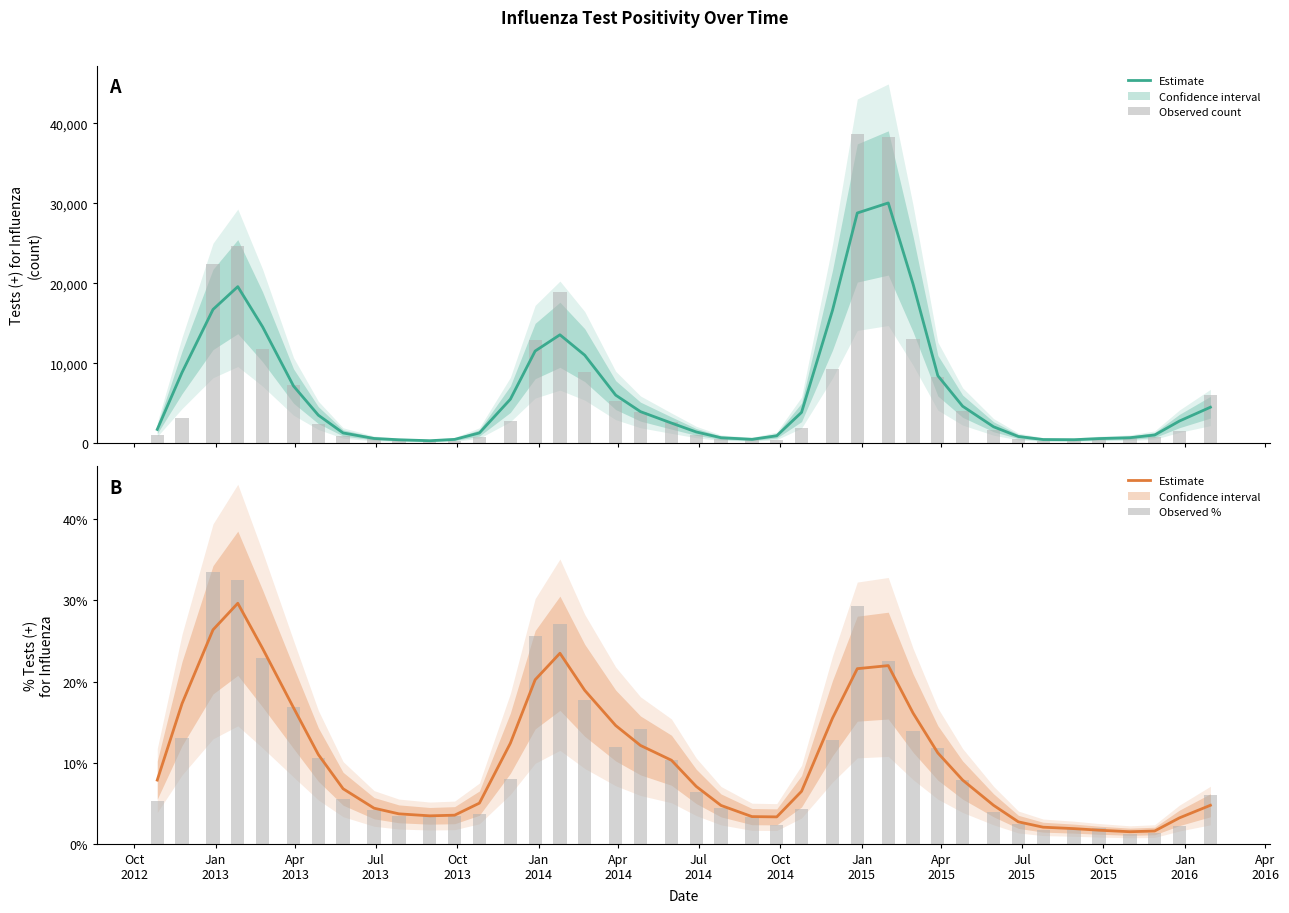

The Tests (+) for Influenza (count) series shows 699.0 at 21. True or false?

True